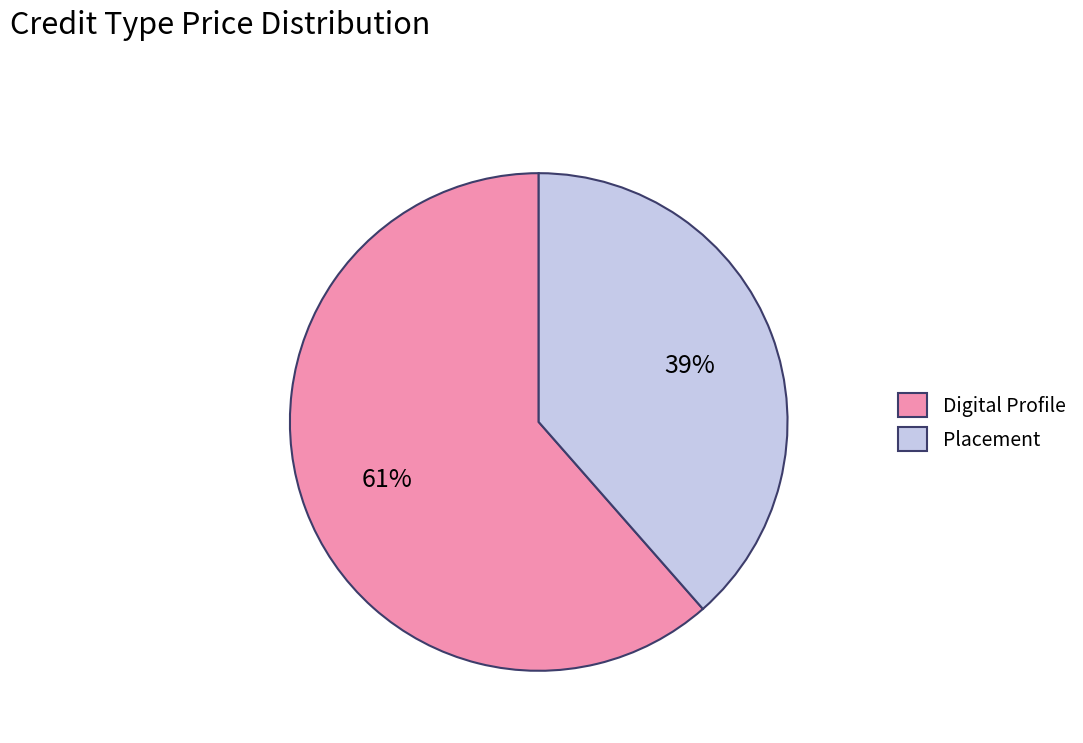

Count the number of slices in the pie.

2